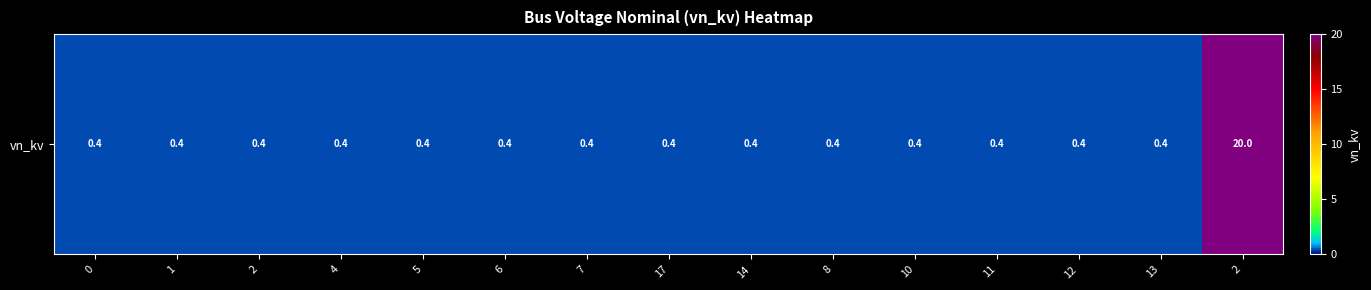

Which has a higher value, 6 or 4?

6